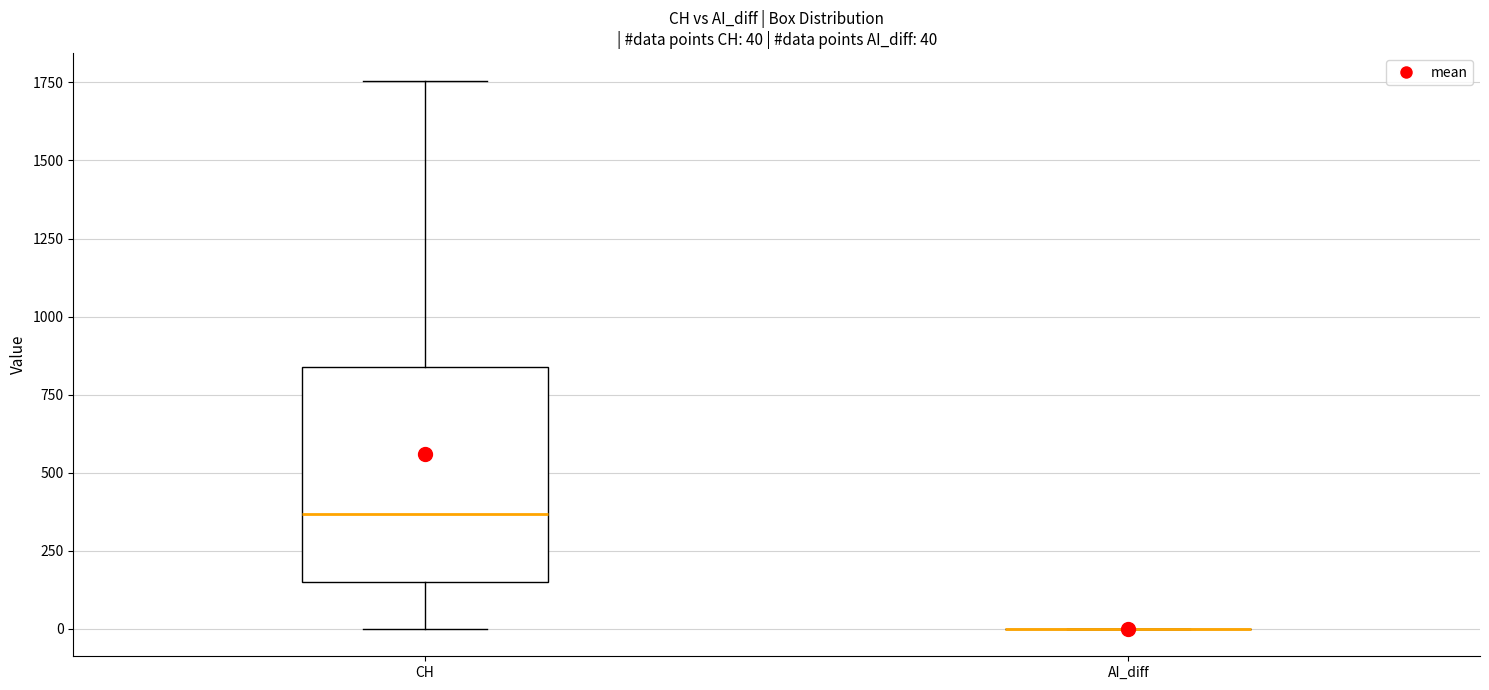

Which box is the tallest, from its lower edge to its upper edge?

CH